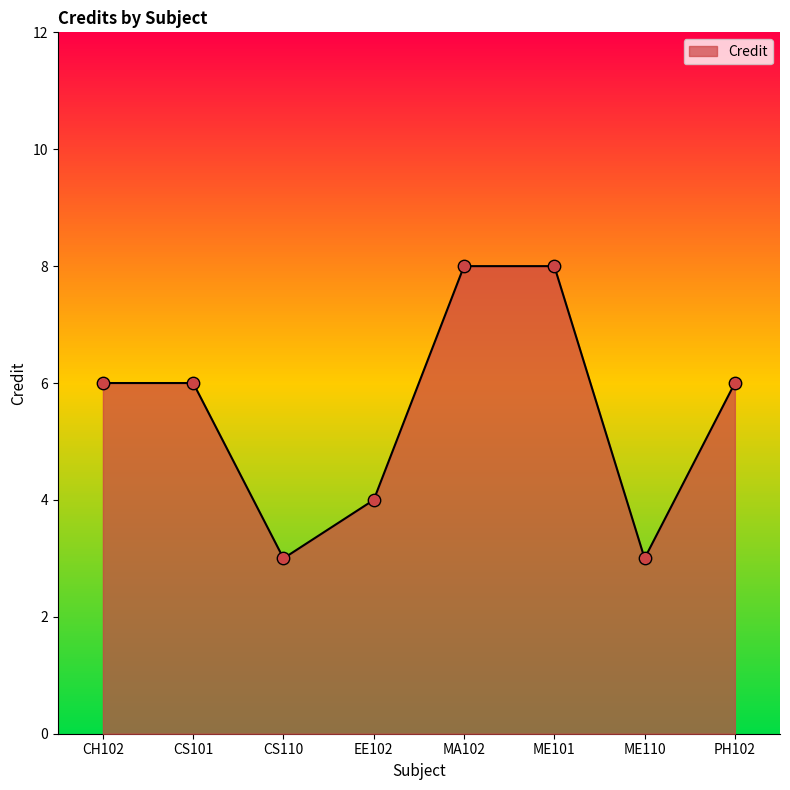

Which has a higher value, ME110 or MA102?

MA102